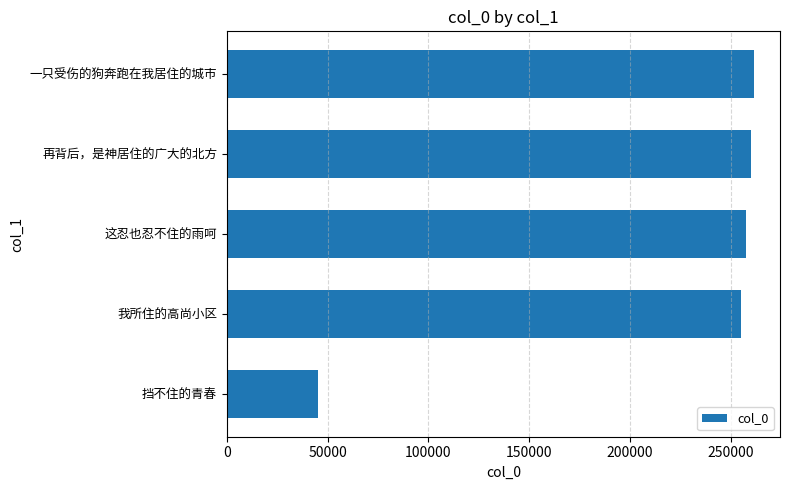

What is the difference between the second highest and minimum values?

214624